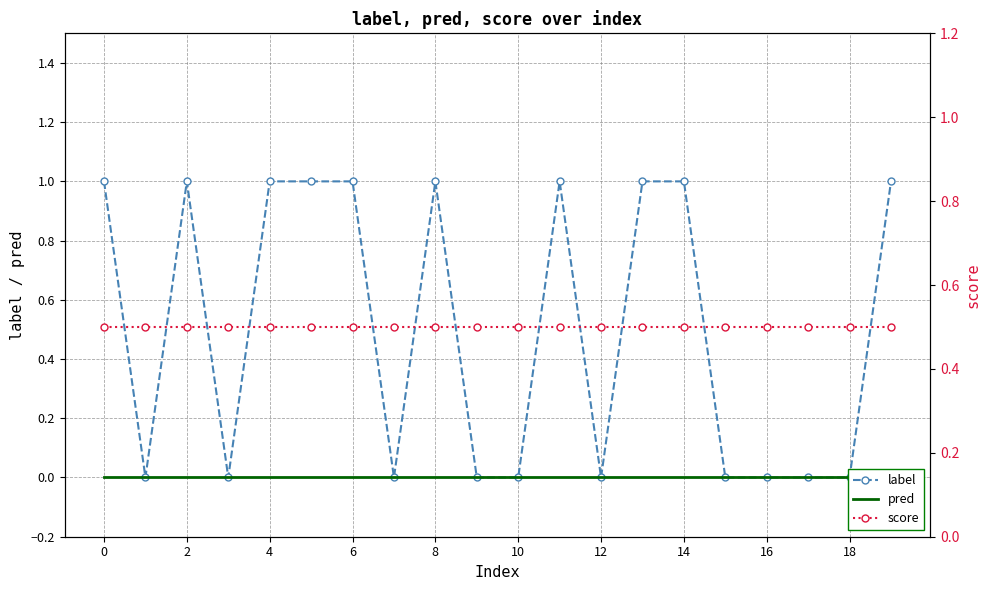

The score series shows 0.5 at 6. True or false?

True